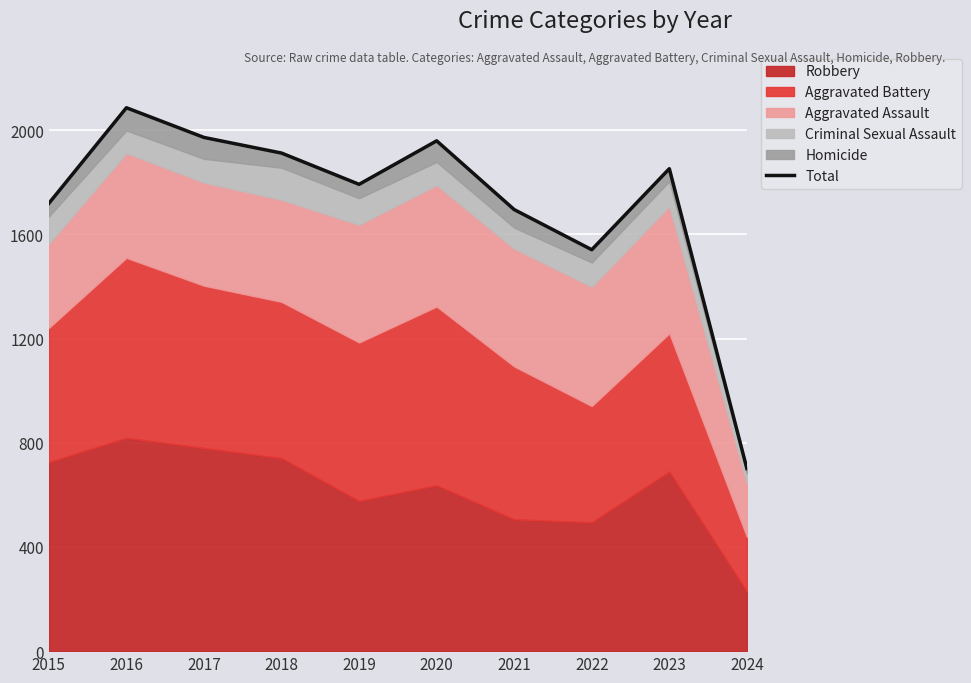

Which category has the lowest value across all series?

2024